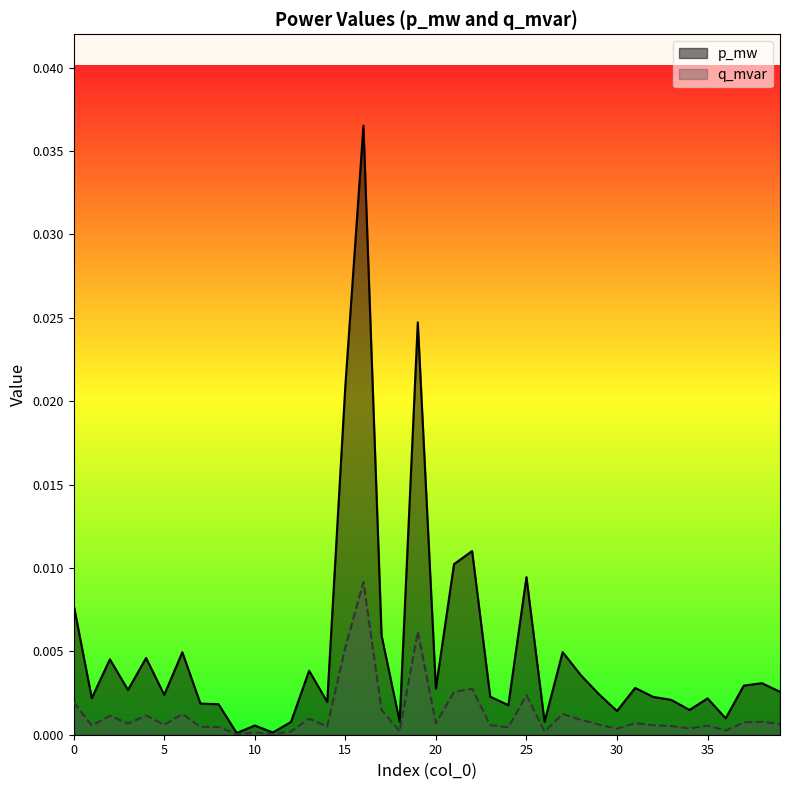

Rank the series by their maximum value, from highest to lowest.

p_mw, q_mvar